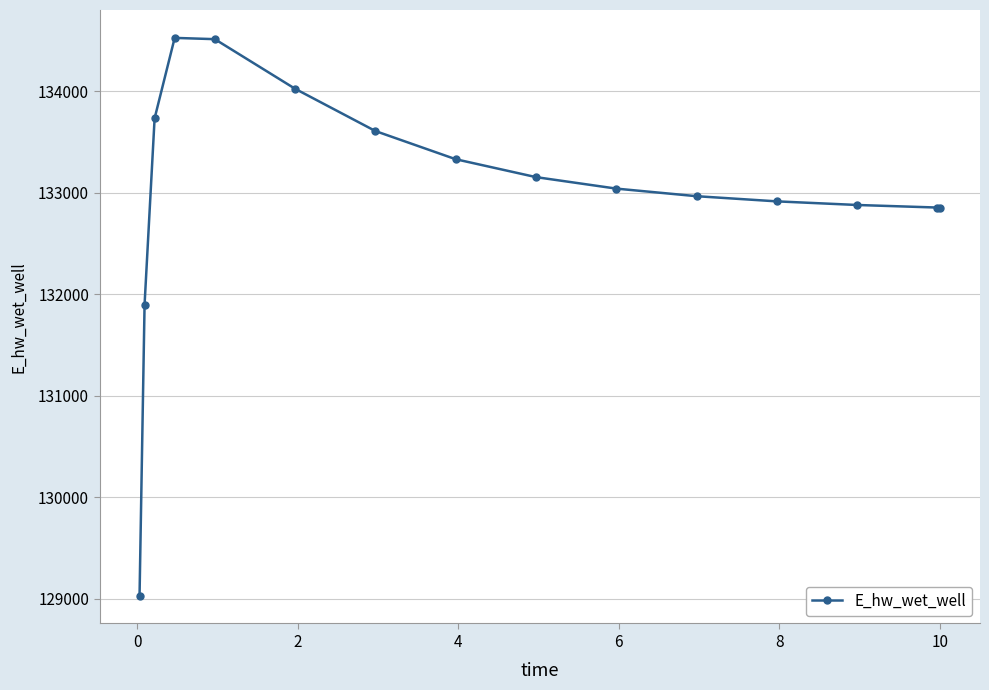

What is the smallest value displayed?

129032.5